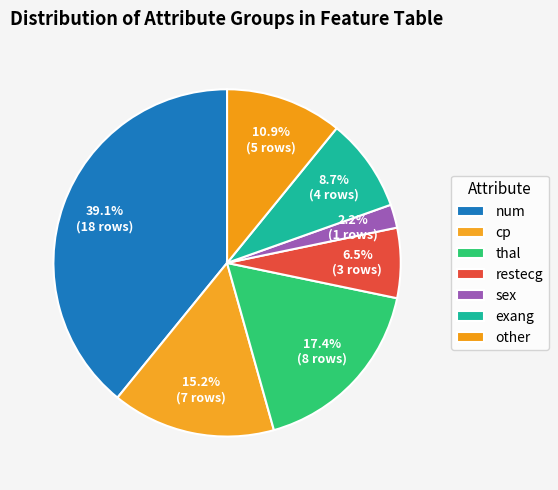

Count the number of slices in the pie.

7